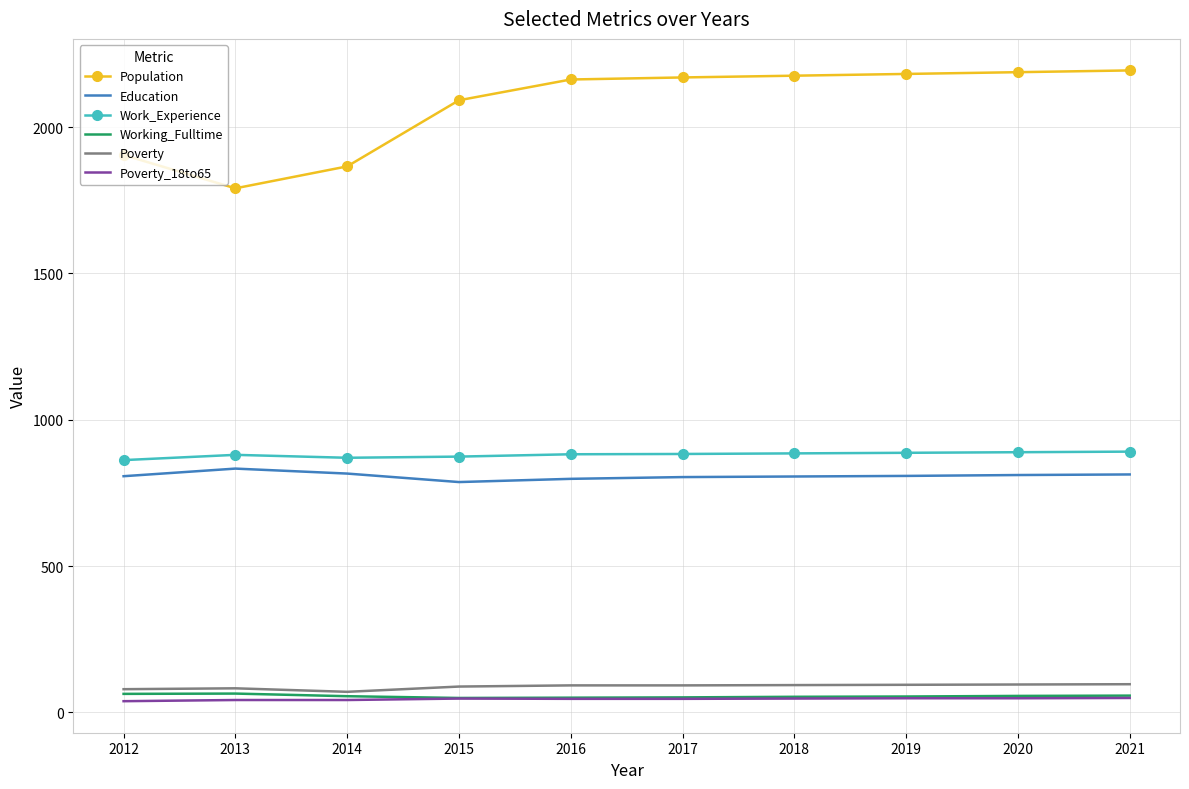

What is the difference between the maximum and second lowest values in the Work_Experience series?

21